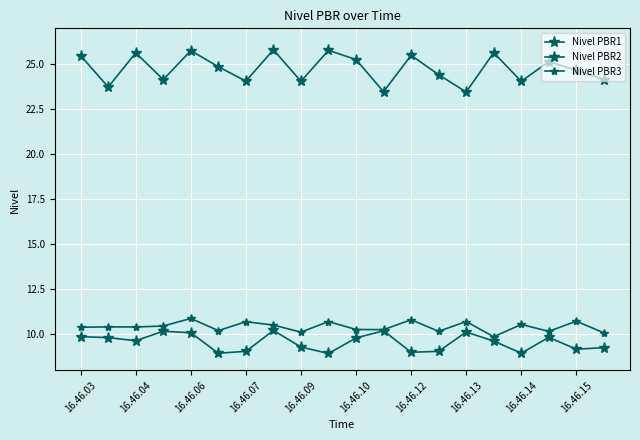

How many categories are shown in the chart?

20